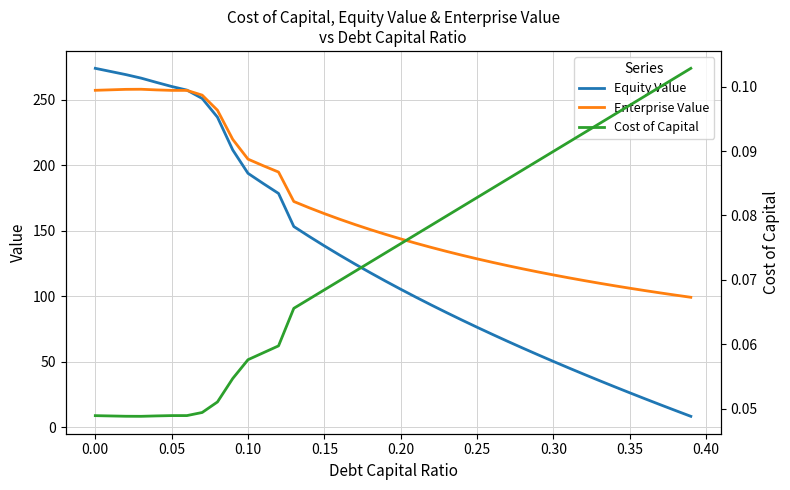

The value of Equity Value at 0.05 is 260.3. True or false?

True